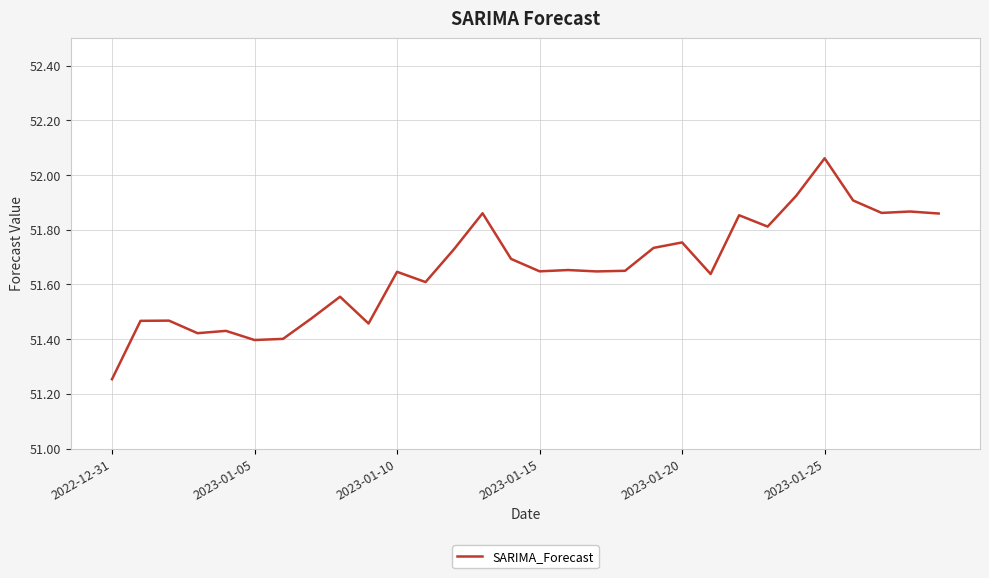

True or false: there are more than 1 points higher than both neighbors.

True